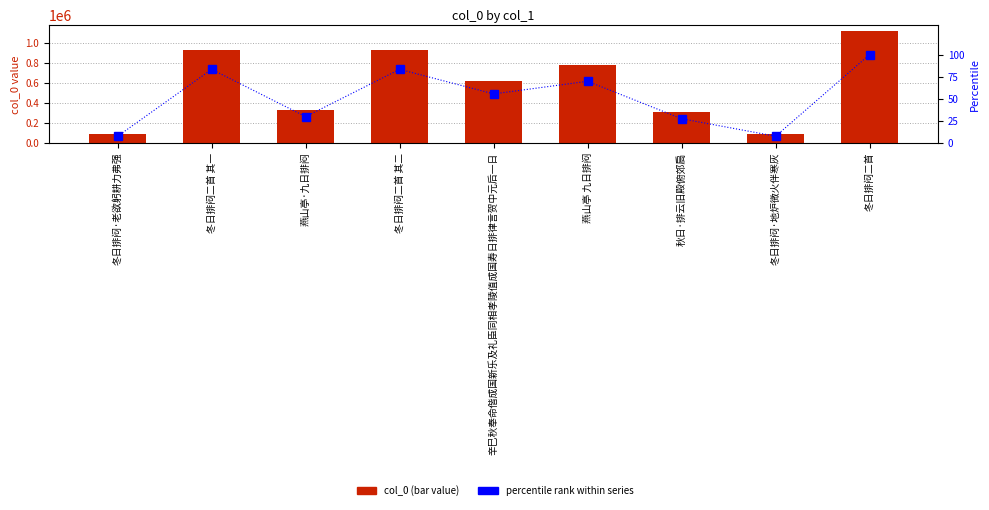

Reading left to right, transcribe all the data shown in this chart.

col_0: 84505.0	931078.0	332135.0	931079.0	620208.0	779994.0	305632.0	84506.0	1118139.0
percentile rank within series: 7.6	83.3	29.7	83.3	55.5	69.8	27.3	7.6	100.0